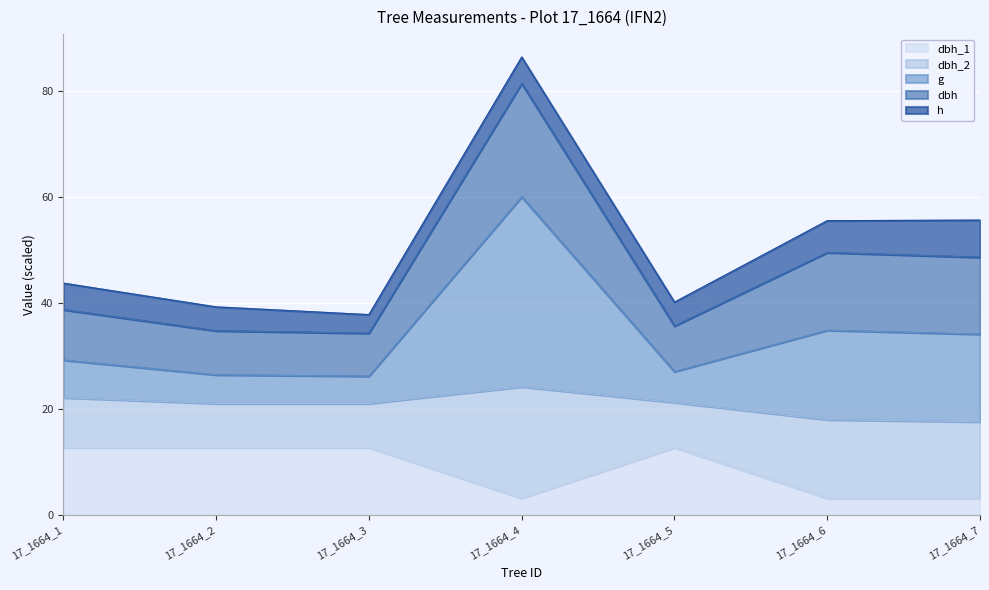

What is the difference between the dbh_1 values at 17_1664_1 and 17_1664_4?

9.5